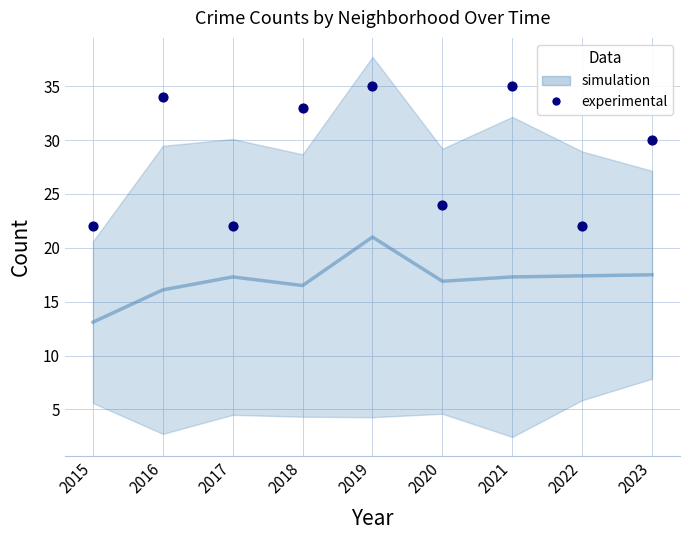

What is the range of X values (max minus min)?

8